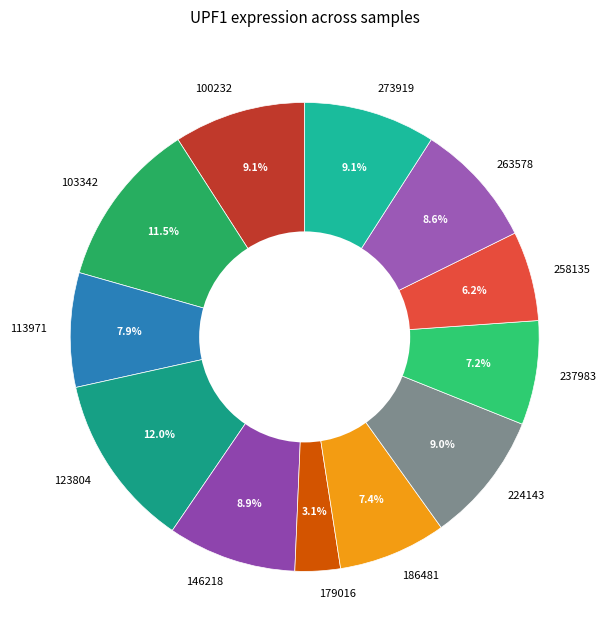

What is the largest slice in the pie chart?

123804